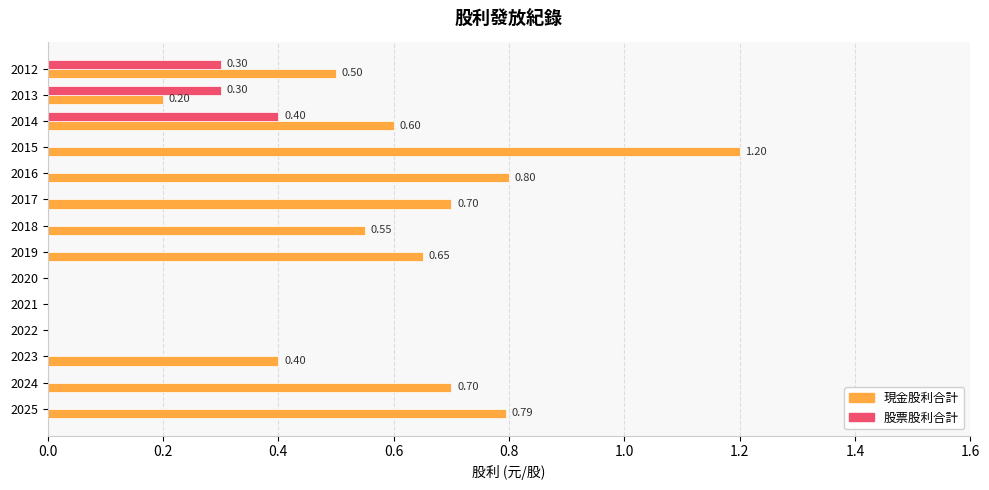

What is the sum of all 現金股利合計 values?

7.1